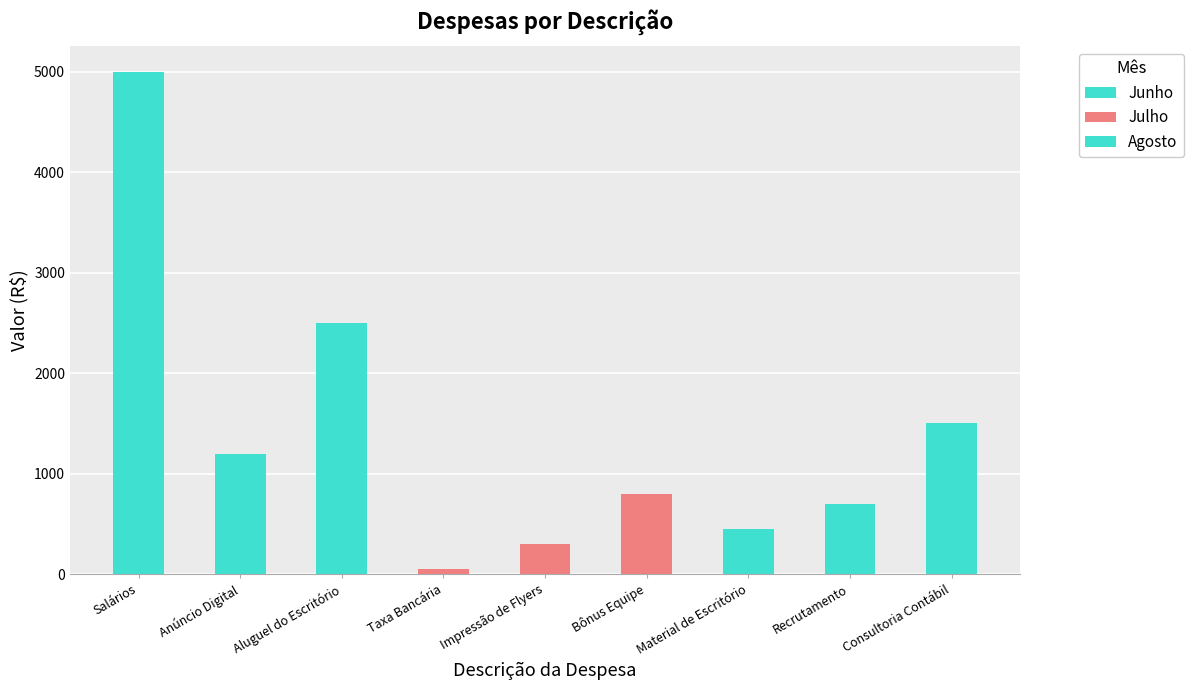

Reading left to right, extract all data points from this chart.

5000	1200	2500	50	300	800	450	700	1500